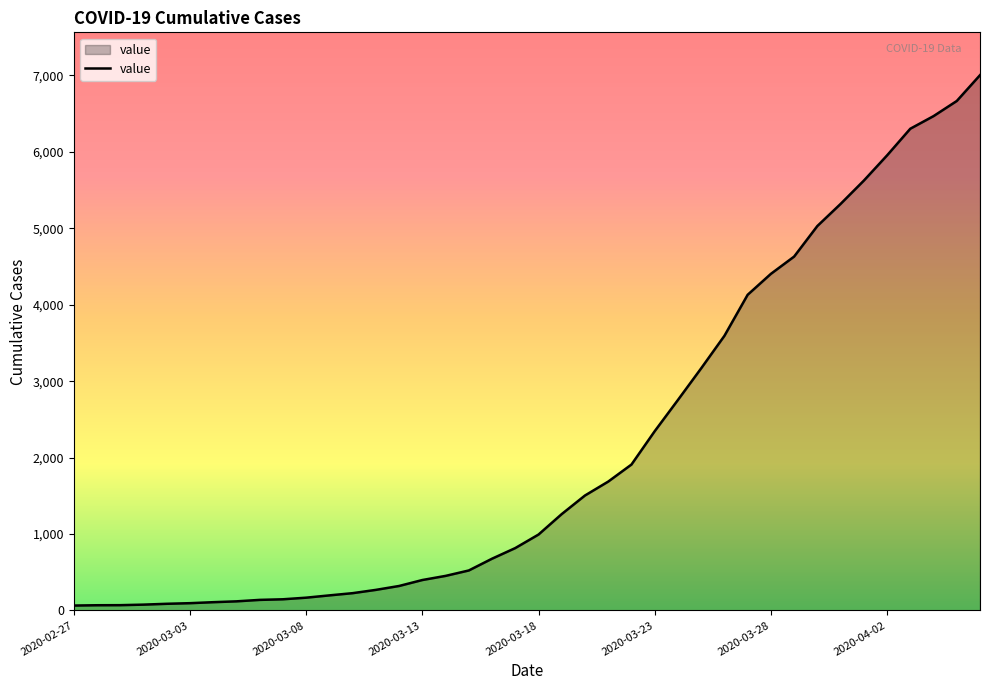

What is the difference between the maximum and minimum values?

6940